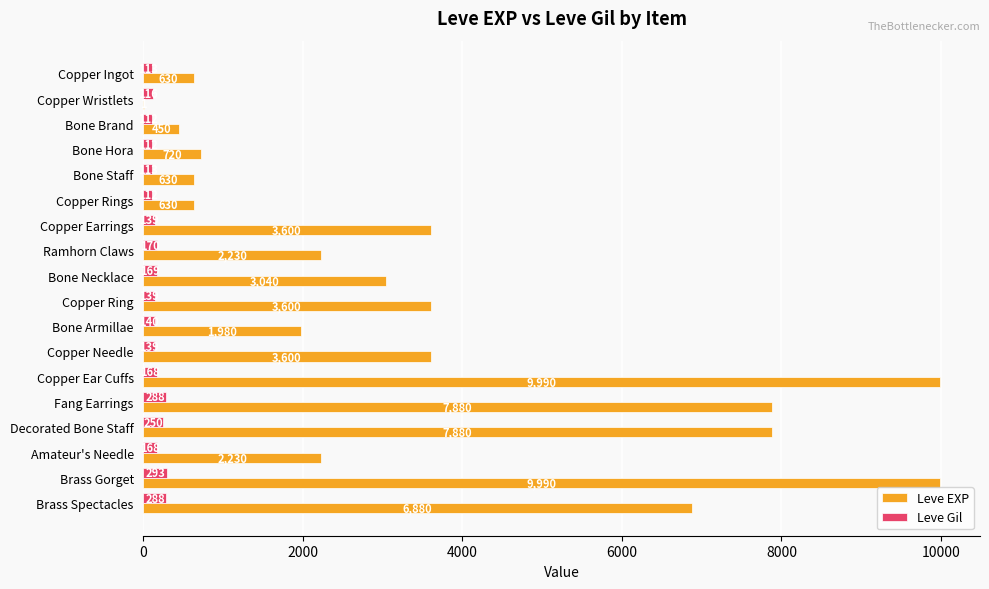

What is the maximum value for Leve Gil?

293